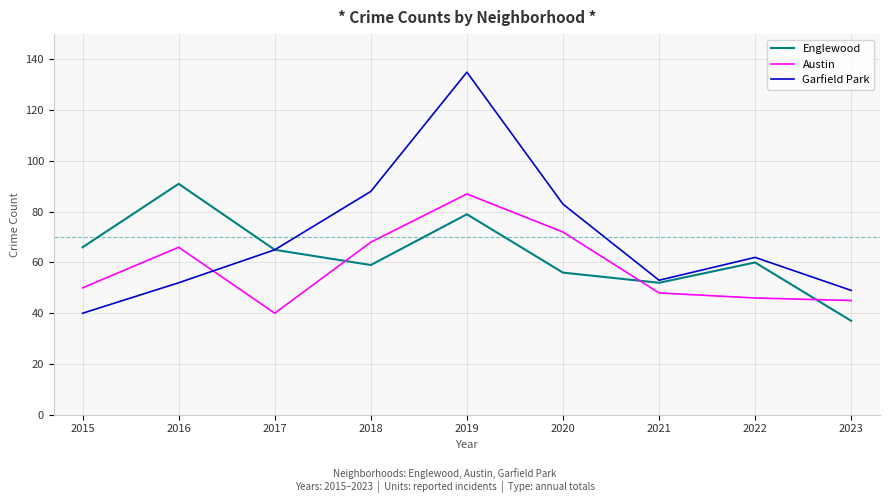

What is the spread (max minus min) of values at 2021?

5